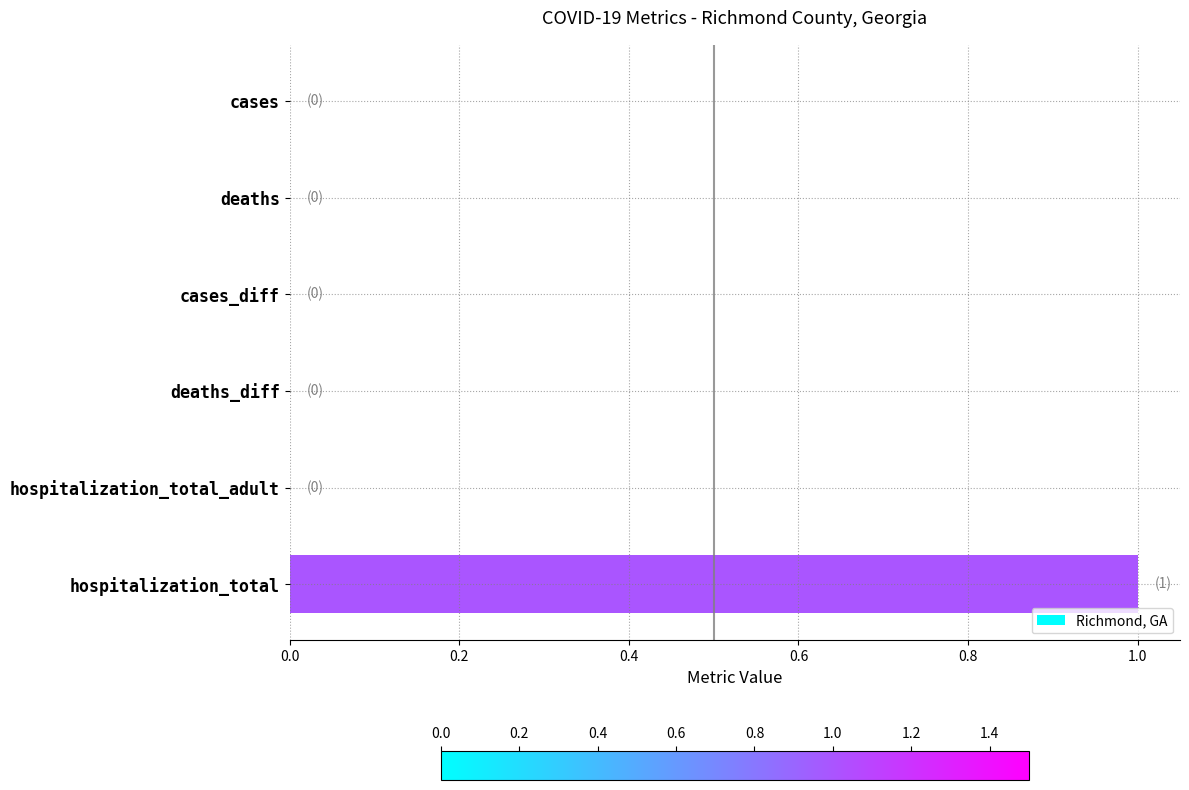

The chart shows a value of 0 at hospitalization_total_adult. True or false?

True